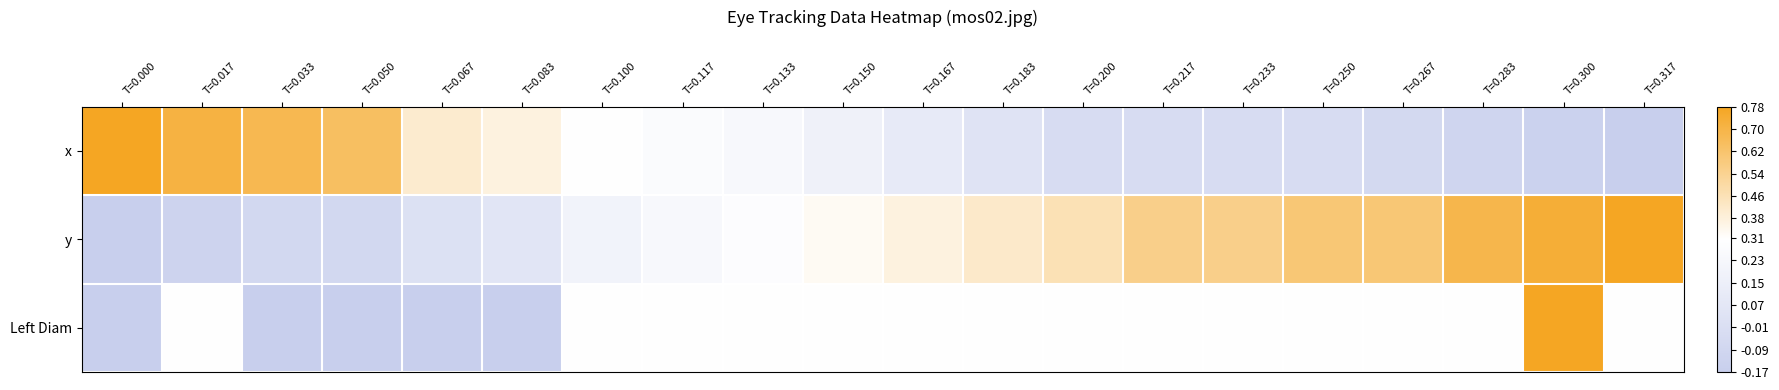

How many distinct data groups are displayed?

3